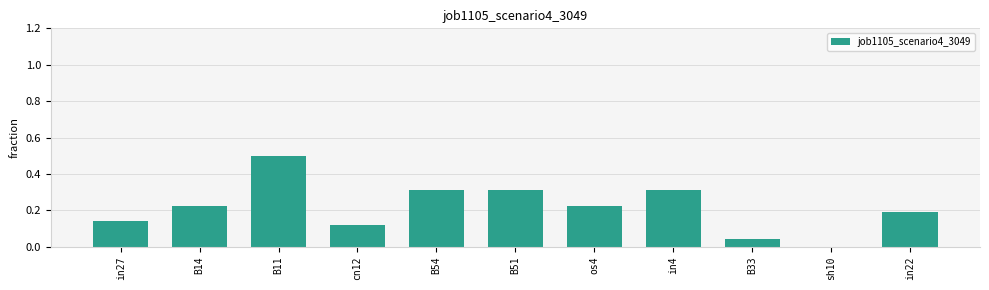

What is the sum of all values?

2.4